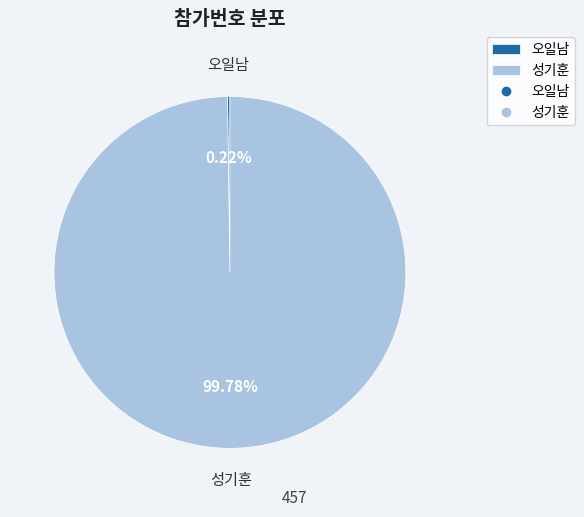

Which slice represents more than half of the pie?

성기훈